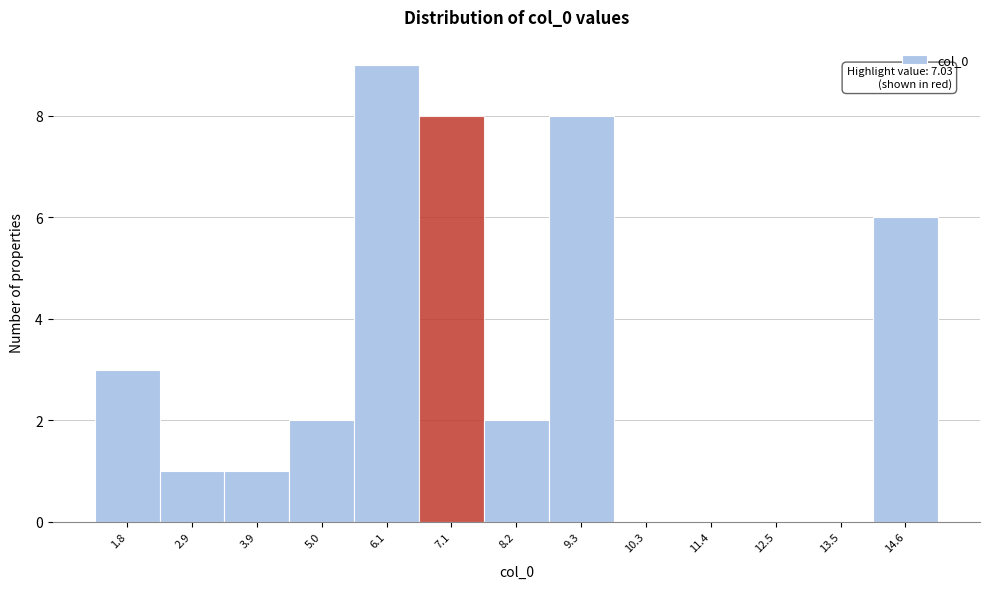

Over which range of the x-axis is the bar tallest?

5.6 to 6.6